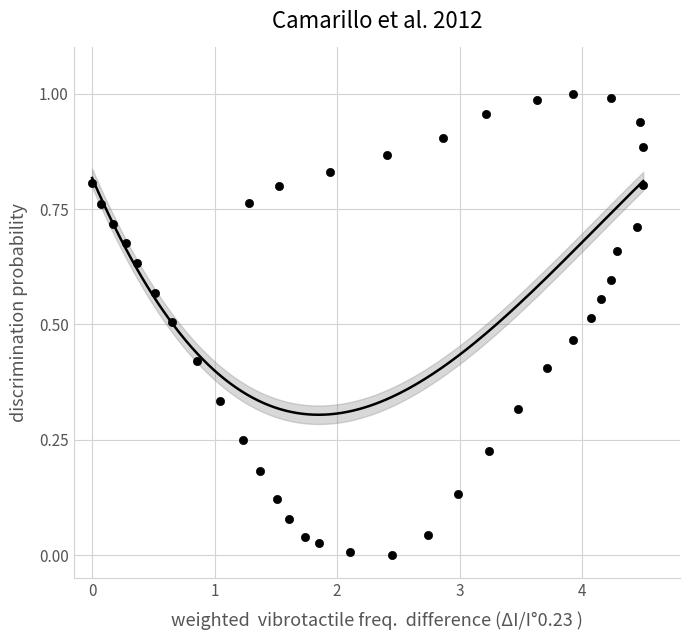

What is the range of X values (max minus min)?

4.5